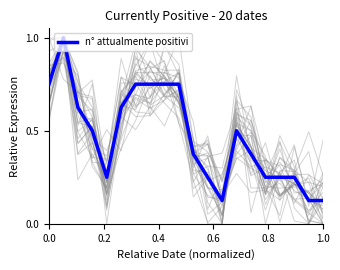

What is the maximum value for n° attualmente positivi?

1.0